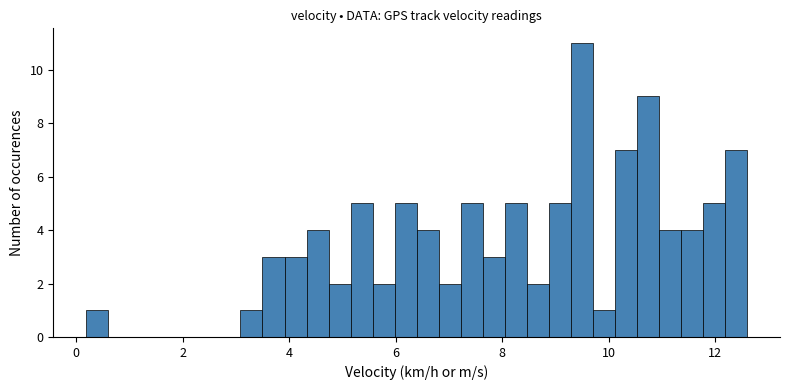

Read against the x-axis, roughly where is the centre of the tallest bar?

9.4